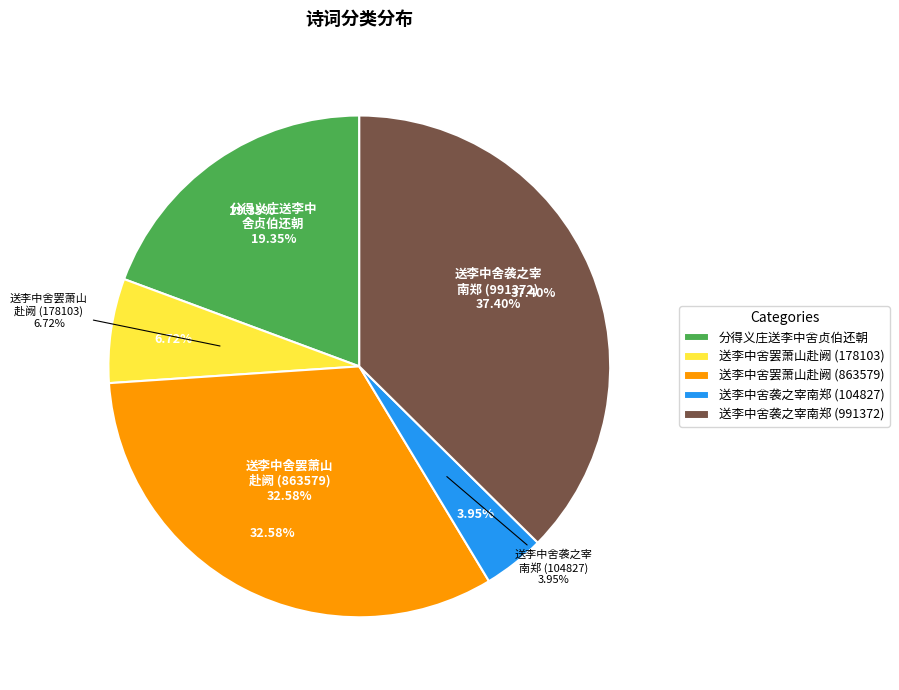

What is the smallest slice in the pie chart?

送李中舍袭之宰南郑 (104827)